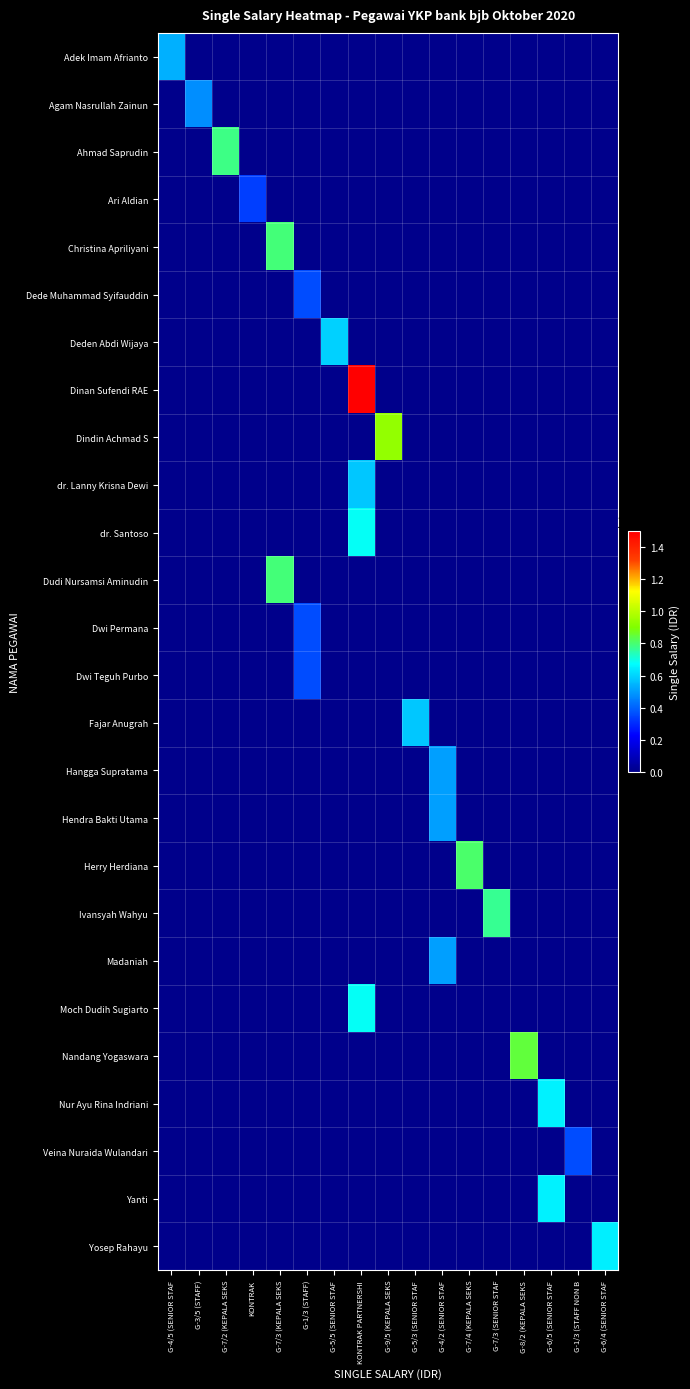

Reading left to right, transcribe all the data shown in this chart.

row_0: G-4/5 (SENIOR STAF=5357451	G-3/5 (STAFF)=0	G-7/2 (KEPALA SEKS=0	KONTRAK=0	G-7/3 (KEPALA SEKS=0	G-1/3 (STAFF)=0	G-5/5 (SENIOR STAF=0	KONTRAK PARTNERSHI=0	G-9/5 (KEPALA SEKS=0	G-5/3 (SENIOR STAF=0	G-4/2 (SENIOR STAF=0	G-7/4 (KEPALA SEKS=0	G-7/3 (SENIOR STAF=0	G-8/2 (KEPALA SEKS=0	G-6/5 (SENIOR STAF=0	G-1/3 (STAFF NON B=0	G-6/4 (SENIOR STAF=0
row_1: G-4/5 (SENIOR STAF=0	G-3/5 (STAFF)=4772875	G-7/2 (KEPALA SEKS=0	KONTRAK=0	G-7/3 (KEPALA SEKS=0	G-1/3 (STAFF)=0	G-5/5 (SENIOR STAF=0	KONTRAK PARTNERSHI=0	G-9/5 (KEPALA SEKS=0	G-5/3 (SENIOR STAF=0	G-4/2 (SENIOR STAF=0	G-7/4 (KEPALA SEKS=0	G-7/3 (SENIOR STAF=0	G-8/2 (KEPALA SEKS=0	G-6/5 (SENIOR STAF=0	G-1/3 (STAFF NON B=0	G-6/4 (SENIOR STAF=0
row_2: G-4/5 (SENIOR STAF=0	G-3/5 (STAFF)=0	G-7/2 (KEPALA SEKS=7850000	KONTRAK=0	G-7/3 (KEPALA SEKS=0	G-1/3 (STAFF)=0	G-5/5 (SENIOR STAF=0	KONTRAK PARTNERSHI=0	G-9/5 (KEPALA SEKS=0	G-5/3 (SENIOR STAF=0	G-4/2 (SENIOR STAF=0	G-7/4 (KEPALA SEKS=0	G-7/3 (SENIOR STAF=0	G-8/2 (KEPALA SEKS=0	G-6/5 (SENIOR STAF=0	G-1/3 (STAFF NON B=0	G-6/4 (SENIOR STAF=0
row_3: G-4/5 (SENIOR STAF=0	G-3/5 (STAFF)=0	G-7/2 (KEPALA SEKS=0	KONTRAK=3350000	G-7/3 (KEPALA SEKS=0	G-1/3 (STAFF)=0	G-5/5 (SENIOR STAF=0	KONTRAK PARTNERSHI=0	G-9/5 (KEPALA SEKS=0	G-5/3 (SENIOR STAF=0	G-4/2 (SENIOR STAF=0	G-7/4 (KEPALA SEKS=0	G-7/3 (SENIOR STAF=0	G-8/2 (KEPALA SEKS=0	G-6/5 (SENIOR STAF=0	G-1/3 (STAFF NON B=0	G-6/4 (SENIOR STAF=0
row_4: G-4/5 (SENIOR STAF=0	G-3/5 (STAFF)=0	G-7/2 (KEPALA SEKS=0	KONTRAK=0	G-7/3 (KEPALA SEKS=7950000	G-1/3 (STAFF)=0	G-5/5 (SENIOR STAF=0	KONTRAK PARTNERSHI=0	G-9/5 (KEPALA SEKS=0	G-5/3 (SENIOR STAF=0	G-4/2 (SENIOR STAF=0	G-7/4 (KEPALA SEKS=0	G-7/3 (SENIOR STAF=0	G-8/2 (KEPALA SEKS=0	G-6/5 (SENIOR STAF=0	G-1/3 (STAFF NON B=0	G-6/4 (SENIOR STAF=0
row_5: G-4/5 (SENIOR STAF=0	G-3/5 (STAFF)=0	G-7/2 (KEPALA SEKS=0	KONTRAK=0	G-7/3 (KEPALA SEKS=0	G-1/3 (STAFF)=3578300	G-5/5 (SENIOR STAF=0	KONTRAK PARTNERSHI=0	G-9/5 (KEPALA SEKS=0	G-5/3 (SENIOR STAF=0	G-4/2 (SENIOR STAF=0	G-7/4 (KEPALA SEKS=0	G-7/3 (SENIOR STAF=0	G-8/2 (KEPALA SEKS=0	G-6/5 (SENIOR STAF=0	G-1/3 (STAFF NON B=0	G-6/4 (SENIOR STAF=0
row_6: G-4/5 (SENIOR STAF=0	G-3/5 (STAFF)=0	G-7/2 (KEPALA SEKS=0	KONTRAK=0	G-7/3 (KEPALA SEKS=0	G-1/3 (STAFF)=0	G-5/5 (SENIOR STAF=5950000	KONTRAK PARTNERSHI=0	G-9/5 (KEPALA SEKS=0	G-5/3 (SENIOR STAF=0	G-4/2 (SENIOR STAF=0	G-7/4 (KEPALA SEKS=0	G-7/3 (SENIOR STAF=0	G-8/2 (KEPALA SEKS=0	G-6/5 (SENIOR STAF=0	G-1/3 (STAFF NON B=0	G-6/4 (SENIOR STAF=0
row_7: G-4/5 (SENIOR STAF=0	G-3/5 (STAFF)=0	G-7/2 (KEPALA SEKS=0	KONTRAK=0	G-7/3 (KEPALA SEKS=0	G-1/3 (STAFF)=0	G-5/5 (SENIOR STAF=0	KONTRAK PARTNERSHI=15000000	G-9/5 (KEPALA SEKS=0	G-5/3 (SENIOR STAF=0	G-4/2 (SENIOR STAF=0	G-7/4 (KEPALA SEKS=0	G-7/3 (SENIOR STAF=0	G-8/2 (KEPALA SEKS=0	G-6/5 (SENIOR STAF=0	G-1/3 (STAFF NON B=0	G-6/4 (SENIOR STAF=0
row_8: G-4/5 (SENIOR STAF=0	G-3/5 (STAFF)=0	G-7/2 (KEPALA SEKS=0	KONTRAK=0	G-7/3 (KEPALA SEKS=0	G-1/3 (STAFF)=0	G-5/5 (SENIOR STAF=0	KONTRAK PARTNERSHI=0	G-9/5 (KEPALA SEKS=9350000	G-5/3 (SENIOR STAF=0	G-4/2 (SENIOR STAF=0	G-7/4 (KEPALA SEKS=0	G-7/3 (SENIOR STAF=0	G-8/2 (KEPALA SEKS=0	G-6/5 (SENIOR STAF=0	G-1/3 (STAFF NON B=0	G-6/4 (SENIOR STAF=0
row_9: G-4/5 (SENIOR STAF=0	G-3/5 (STAFF)=0	G-7/2 (KEPALA SEKS=0	KONTRAK=0	G-7/3 (KEPALA SEKS=0	G-1/3 (STAFF)=0	G-5/5 (SENIOR STAF=0	KONTRAK PARTNERSHI=5800000	G-9/5 (KEPALA SEKS=0	G-5/3 (SENIOR STAF=0	G-4/2 (SENIOR STAF=0	G-7/4 (KEPALA SEKS=0	G-7/3 (SENIOR STAF=0	G-8/2 (KEPALA SEKS=0	G-6/5 (SENIOR STAF=0	G-1/3 (STAFF NON B=0	G-6/4 (SENIOR STAF=0
row_10: G-4/5 (SENIOR STAF=0	G-3/5 (STAFF)=0	G-7/2 (KEPALA SEKS=0	KONTRAK=0	G-7/3 (KEPALA SEKS=0	G-1/3 (STAFF)=0	G-5/5 (SENIOR STAF=0	KONTRAK PARTNERSHI=6800000	G-9/5 (KEPALA SEKS=0	G-5/3 (SENIOR STAF=0	G-4/2 (SENIOR STAF=0	G-7/4 (KEPALA SEKS=0	G-7/3 (SENIOR STAF=0	G-8/2 (KEPALA SEKS=0	G-6/5 (SENIOR STAF=0	G-1/3 (STAFF NON B=0	G-6/4 (SENIOR STAF=0
row_11: G-4/5 (SENIOR STAF=0	G-3/5 (STAFF)=0	G-7/2 (KEPALA SEKS=0	KONTRAK=0	G-7/3 (KEPALA SEKS=7950000	G-1/3 (STAFF)=0	G-5/5 (SENIOR STAF=0	KONTRAK PARTNERSHI=0	G-9/5 (KEPALA SEKS=0	G-5/3 (SENIOR STAF=0	G-4/2 (SENIOR STAF=0	G-7/4 (KEPALA SEKS=0	G-7/3 (SENIOR STAF=0	G-8/2 (KEPALA SEKS=0	G-6/5 (SENIOR STAF=0	G-1/3 (STAFF NON B=0	G-6/4 (SENIOR STAF=0
row_12: G-4/5 (SENIOR STAF=0	G-3/5 (STAFF)=0	G-7/2 (KEPALA SEKS=0	KONTRAK=0	G-7/3 (KEPALA SEKS=0	G-1/3 (STAFF)=3578300	G-5/5 (SENIOR STAF=0	KONTRAK PARTNERSHI=0	G-9/5 (KEPALA SEKS=0	G-5/3 (SENIOR STAF=0	G-4/2 (SENIOR STAF=0	G-7/4 (KEPALA SEKS=0	G-7/3 (SENIOR STAF=0	G-8/2 (KEPALA SEKS=0	G-6/5 (SENIOR STAF=0	G-1/3 (STAFF NON B=0	G-6/4 (SENIOR STAF=0
row_13: G-4/5 (SENIOR STAF=0	G-3/5 (STAFF)=0	G-7/2 (KEPALA SEKS=0	KONTRAK=0	G-7/3 (KEPALA SEKS=0	G-1/3 (STAFF)=3578300	G-5/5 (SENIOR STAF=0	KONTRAK PARTNERSHI=0	G-9/5 (KEPALA SEKS=0	G-5/3 (SENIOR STAF=0	G-4/2 (SENIOR STAF=0	G-7/4 (KEPALA SEKS=0	G-7/3 (SENIOR STAF=0	G-8/2 (KEPALA SEKS=0	G-6/5 (SENIOR STAF=0	G-1/3 (STAFF NON B=0	G-6/4 (SENIOR STAF=0
row_14: G-4/5 (SENIOR STAF=0	G-3/5 (STAFF)=0	G-7/2 (KEPALA SEKS=0	KONTRAK=0	G-7/3 (KEPALA SEKS=0	G-1/3 (STAFF)=0	G-5/5 (SENIOR STAF=0	KONTRAK PARTNERSHI=0	G-9/5 (KEPALA SEKS=0	G-5/3 (SENIOR STAF=5750000	G-4/2 (SENIOR STAF=0	G-7/4 (KEPALA SEKS=0	G-7/3 (SENIOR STAF=0	G-8/2 (KEPALA SEKS=0	G-6/5 (SENIOR STAF=0	G-1/3 (STAFF NON B=0	G-6/4 (SENIOR STAF=0
row_15: G-4/5 (SENIOR STAF=0	G-3/5 (STAFF)=0	G-7/2 (KEPALA SEKS=0	KONTRAK=0	G-7/3 (KEPALA SEKS=0	G-1/3 (STAFF)=0	G-5/5 (SENIOR STAF=0	KONTRAK PARTNERSHI=0	G-9/5 (KEPALA SEKS=0	G-5/3 (SENIOR STAF=0	G-4/2 (SENIOR STAF=5050000	G-7/4 (KEPALA SEKS=0	G-7/3 (SENIOR STAF=0	G-8/2 (KEPALA SEKS=0	G-6/5 (SENIOR STAF=0	G-1/3 (STAFF NON B=0	G-6/4 (SENIOR STAF=0
row_16: G-4/5 (SENIOR STAF=0	G-3/5 (STAFF)=0	G-7/2 (KEPALA SEKS=0	KONTRAK=0	G-7/3 (KEPALA SEKS=0	G-1/3 (STAFF)=0	G-5/5 (SENIOR STAF=0	KONTRAK PARTNERSHI=0	G-9/5 (KEPALA SEKS=0	G-5/3 (SENIOR STAF=0	G-4/2 (SENIOR STAF=5050000	G-7/4 (KEPALA SEKS=0	G-7/3 (SENIOR STAF=0	G-8/2 (KEPALA SEKS=0	G-6/5 (SENIOR STAF=0	G-1/3 (STAFF NON B=0	G-6/4 (SENIOR STAF=0
row_17: G-4/5 (SENIOR STAF=0	G-3/5 (STAFF)=0	G-7/2 (KEPALA SEKS=0	KONTRAK=0	G-7/3 (KEPALA SEKS=0	G-1/3 (STAFF)=0	G-5/5 (SENIOR STAF=0	KONTRAK PARTNERSHI=0	G-9/5 (KEPALA SEKS=0	G-5/3 (SENIOR STAF=0	G-4/2 (SENIOR STAF=0	G-7/4 (KEPALA SEKS=8050000	G-7/3 (SENIOR STAF=0	G-8/2 (KEPALA SEKS=0	G-6/5 (SENIOR STAF=0	G-1/3 (STAFF NON B=0	G-6/4 (SENIOR STAF=0
row_18: G-4/5 (SENIOR STAF=0	G-3/5 (STAFF)=0	G-7/2 (KEPALA SEKS=0	KONTRAK=0	G-7/3 (KEPALA SEKS=0	G-1/3 (STAFF)=0	G-5/5 (SENIOR STAF=0	KONTRAK PARTNERSHI=0	G-9/5 (KEPALA SEKS=0	G-5/3 (SENIOR STAF=0	G-4/2 (SENIOR STAF=0	G-7/4 (KEPALA SEKS=0	G-7/3 (SENIOR STAF=7678920	G-8/2 (KEPALA SEKS=0	G-6/5 (SENIOR STAF=0	G-1/3 (STAFF NON B=0	G-6/4 (SENIOR STAF=0
row_19: G-4/5 (SENIOR STAF=0	G-3/5 (STAFF)=0	G-7/2 (KEPALA SEKS=0	KONTRAK=0	G-7/3 (KEPALA SEKS=0	G-1/3 (STAFF)=0	G-5/5 (SENIOR STAF=0	KONTRAK PARTNERSHI=0	G-9/5 (KEPALA SEKS=0	G-5/3 (SENIOR STAF=0	G-4/2 (SENIOR STAF=5065163	G-7/4 (KEPALA SEKS=0	G-7/3 (SENIOR STAF=0	G-8/2 (KEPALA SEKS=0	G-6/5 (SENIOR STAF=0	G-1/3 (STAFF NON B=0	G-6/4 (SENIOR STAF=0
row_20: G-4/5 (SENIOR STAF=0	G-3/5 (STAFF)=0	G-7/2 (KEPALA SEKS=0	KONTRAK=0	G-7/3 (KEPALA SEKS=0	G-1/3 (STAFF)=0	G-5/5 (SENIOR STAF=0	KONTRAK PARTNERSHI=6800000	G-9/5 (KEPALA SEKS=0	G-5/3 (SENIOR STAF=0	G-4/2 (SENIOR STAF=0	G-7/4 (KEPALA SEKS=0	G-7/3 (SENIOR STAF=0	G-8/2 (KEPALA SEKS=0	G-6/5 (SENIOR STAF=0	G-1/3 (STAFF NON B=0	G-6/4 (SENIOR STAF=0
row_21: G-4/5 (SENIOR STAF=0	G-3/5 (STAFF)=0	G-7/2 (KEPALA SEKS=0	KONTRAK=0	G-7/3 (KEPALA SEKS=0	G-1/3 (STAFF)=0	G-5/5 (SENIOR STAF=0	KONTRAK PARTNERSHI=0	G-9/5 (KEPALA SEKS=0	G-5/3 (SENIOR STAF=0	G-4/2 (SENIOR STAF=0	G-7/4 (KEPALA SEKS=0	G-7/3 (SENIOR STAF=0	G-8/2 (KEPALA SEKS=8450000	G-6/5 (SENIOR STAF=0	G-1/3 (STAFF NON B=0	G-6/4 (SENIOR STAF=0
row_22: G-4/5 (SENIOR STAF=0	G-3/5 (STAFF)=0	G-7/2 (KEPALA SEKS=0	KONTRAK=0	G-7/3 (KEPALA SEKS=0	G-1/3 (STAFF)=0	G-5/5 (SENIOR STAF=0	KONTRAK PARTNERSHI=0	G-9/5 (KEPALA SEKS=0	G-5/3 (SENIOR STAF=0	G-4/2 (SENIOR STAF=0	G-7/4 (KEPALA SEKS=0	G-7/3 (SENIOR STAF=0	G-8/2 (KEPALA SEKS=0	G-6/5 (SENIOR STAF=6550000	G-1/3 (STAFF NON B=0	G-6/4 (SENIOR STAF=0
row_23: G-4/5 (SENIOR STAF=0	G-3/5 (STAFF)=0	G-7/2 (KEPALA SEKS=0	KONTRAK=0	G-7/3 (KEPALA SEKS=0	G-1/3 (STAFF)=0	G-5/5 (SENIOR STAF=0	KONTRAK PARTNERSHI=0	G-9/5 (KEPALA SEKS=0	G-5/3 (SENIOR STAF=0	G-4/2 (SENIOR STAF=0	G-7/4 (KEPALA SEKS=0	G-7/3 (SENIOR STAF=0	G-8/2 (KEPALA SEKS=0	G-6/5 (SENIOR STAF=0	G-1/3 (STAFF NON B=3578300	G-6/4 (SENIOR STAF=0
row_24: G-4/5 (SENIOR STAF=0	G-3/5 (STAFF)=0	G-7/2 (KEPALA SEKS=0	KONTRAK=0	G-7/3 (KEPALA SEKS=0	G-1/3 (STAFF)=0	G-5/5 (SENIOR STAF=0	KONTRAK PARTNERSHI=0	G-9/5 (KEPALA SEKS=0	G-5/3 (SENIOR STAF=0	G-4/2 (SENIOR STAF=0	G-7/4 (KEPALA SEKS=0	G-7/3 (SENIOR STAF=0	G-8/2 (KEPALA SEKS=0	G-6/5 (SENIOR STAF=6550000	G-1/3 (STAFF NON B=0	G-6/4 (SENIOR STAF=0
row_25: G-4/5 (SENIOR STAF=0	G-3/5 (STAFF)=0	G-7/2 (KEPALA SEKS=0	KONTRAK=0	G-7/3 (KEPALA SEKS=0	G-1/3 (STAFF)=0	G-5/5 (SENIOR STAF=0	KONTRAK PARTNERSHI=0	G-9/5 (KEPALA SEKS=0	G-5/3 (SENIOR STAF=0	G-4/2 (SENIOR STAF=0	G-7/4 (KEPALA SEKS=0	G-7/3 (SENIOR STAF=0	G-8/2 (KEPALA SEKS=0	G-6/5 (SENIOR STAF=0	G-1/3 (STAFF NON B=0	G-6/4 (SENIOR STAF=6450000